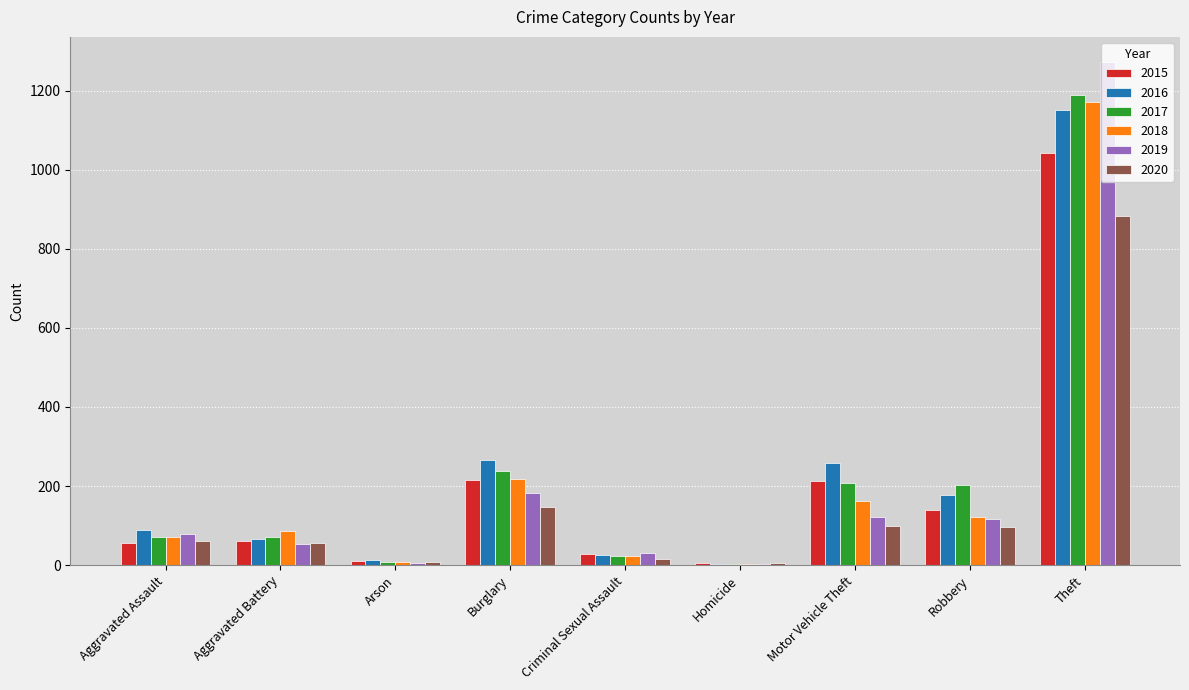

What is the total value across all series at Motor Vehicle Theft?

1064